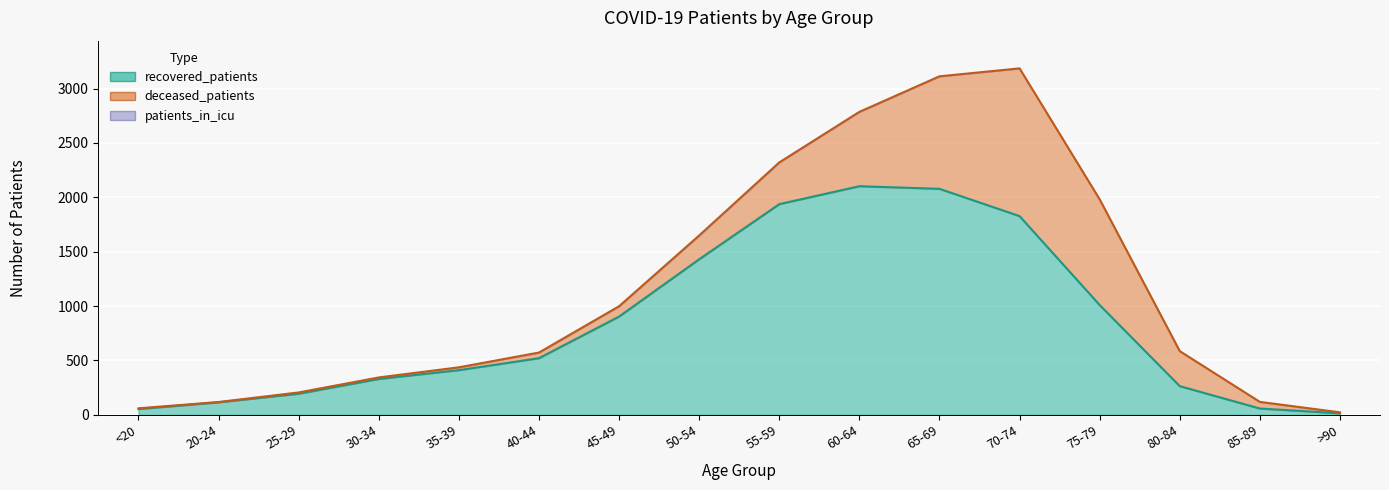

True or false: deceased_patients and patients_in_icu cross at least once.

False